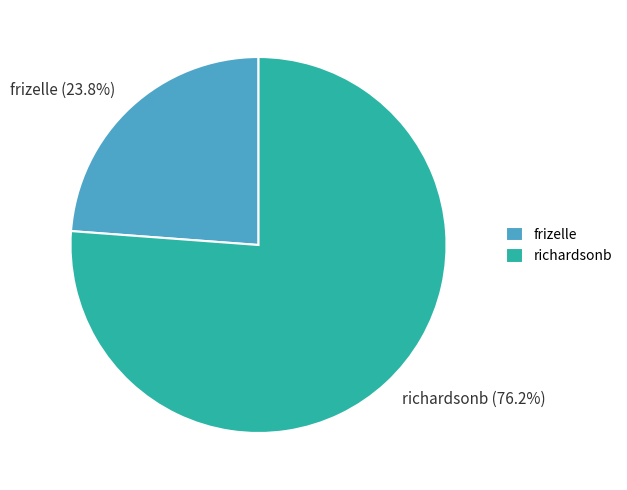

What is the smallest slice in the pie chart?

frizelle